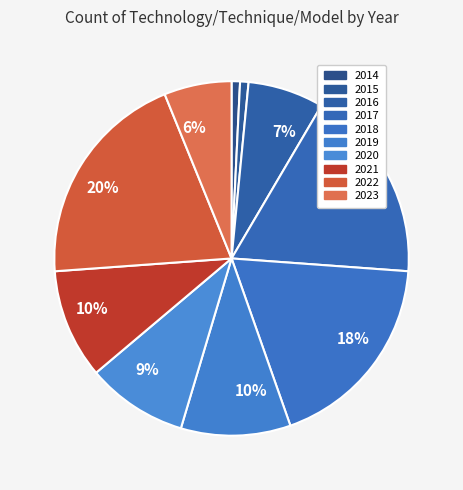

Approximately how many times larger is the value at 2016 compared to 2018?

0.4